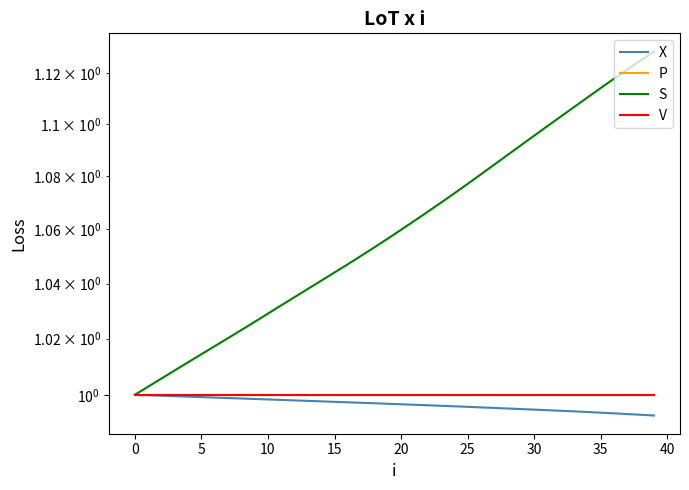

At which category does the chart reach its minimum across all series?

39